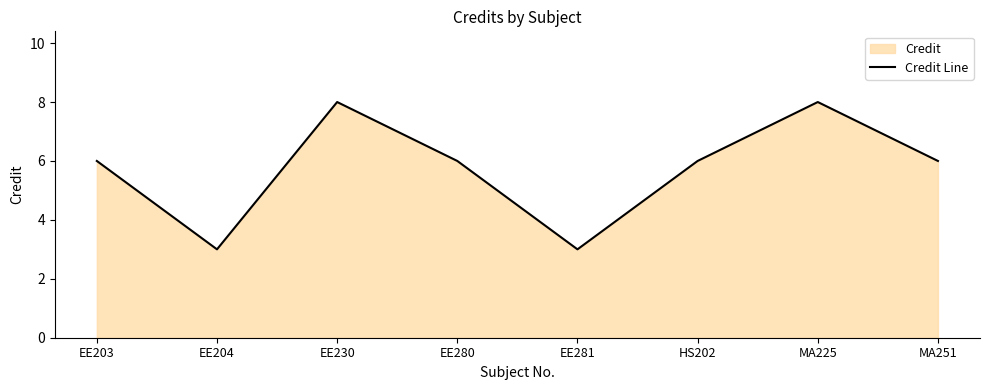

What position from the right is HS202?

3